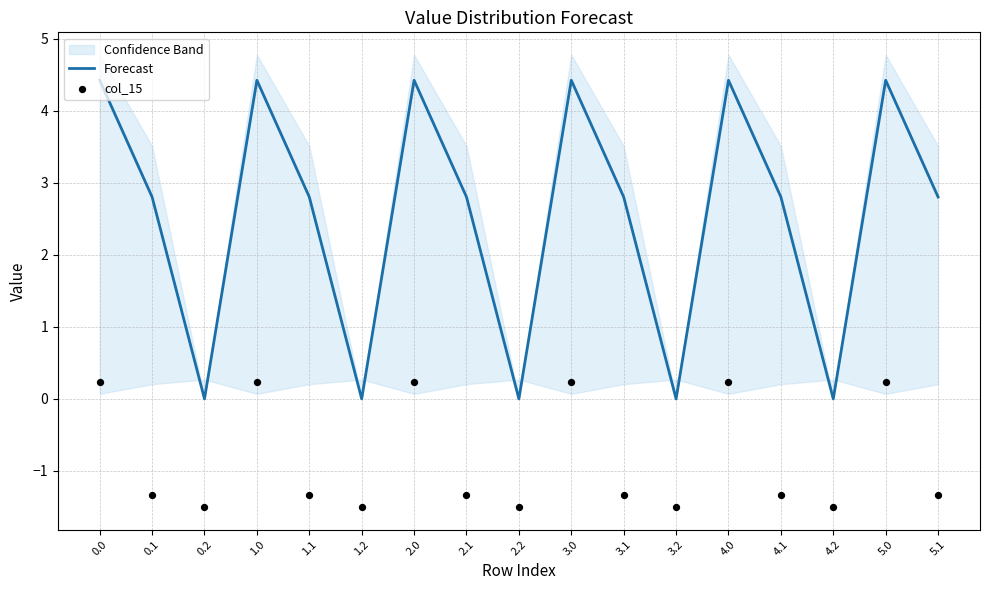

Is the value of Forecast at 1.1 greater than the value of col_15 at 1.2?

Yes